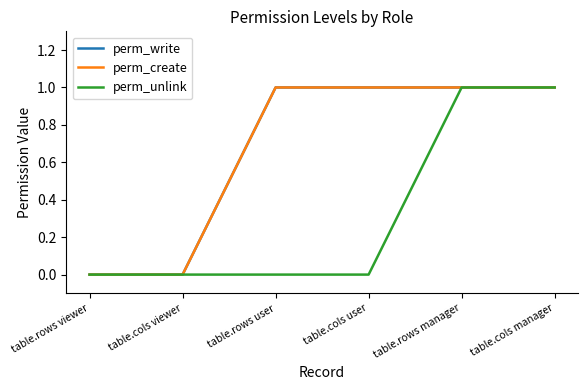

Does the chart display data point markers on the line(s)?

No